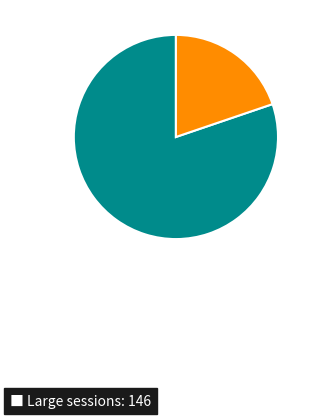

Is there any slice that represents more than half of the pie?

Yes